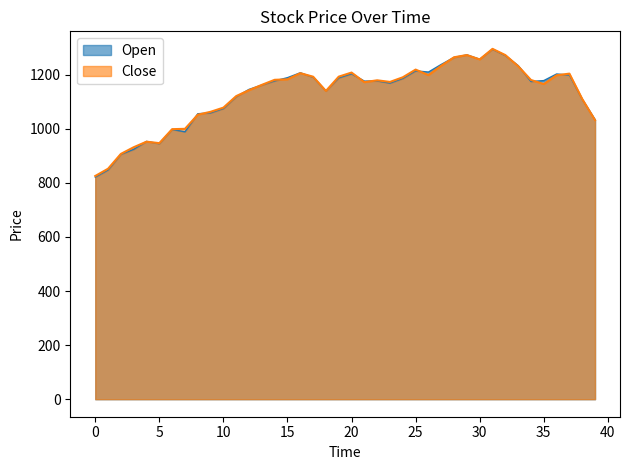

What is the sum of the Open_line values at 37 and 39?

2232.5